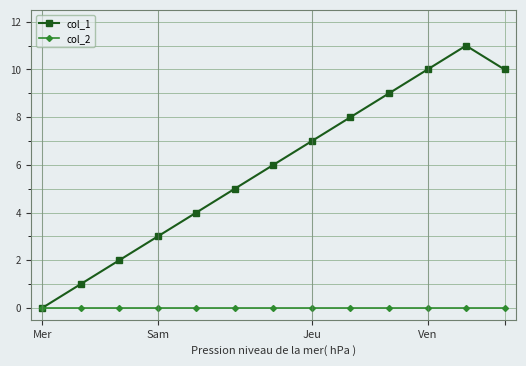

What is the highest value of the col_1 series?

11